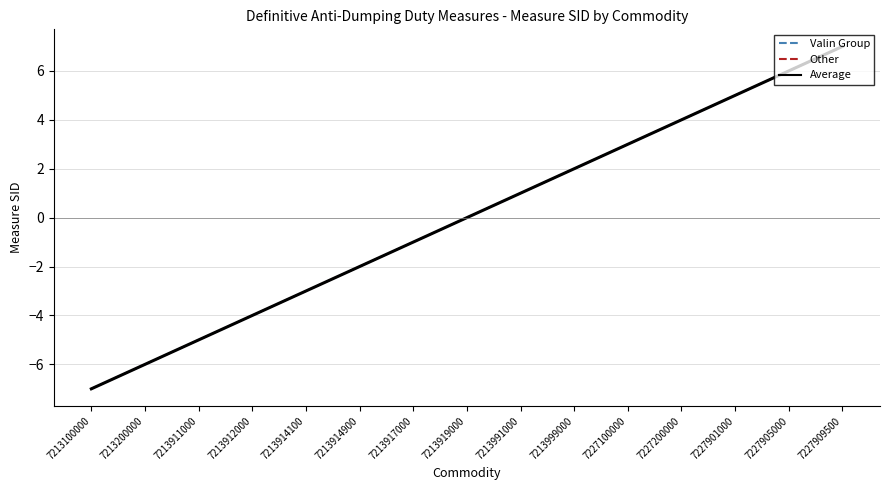

Where does the Valin Group series first go above 0?

7213991000